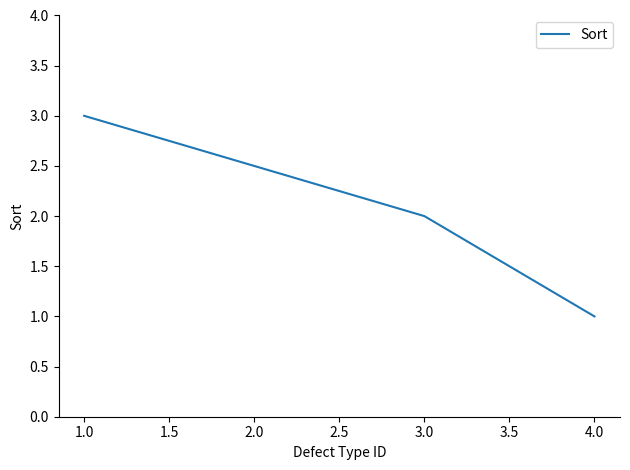

List the labels in order of value, largest first.

1.0, 3.0, 4.0